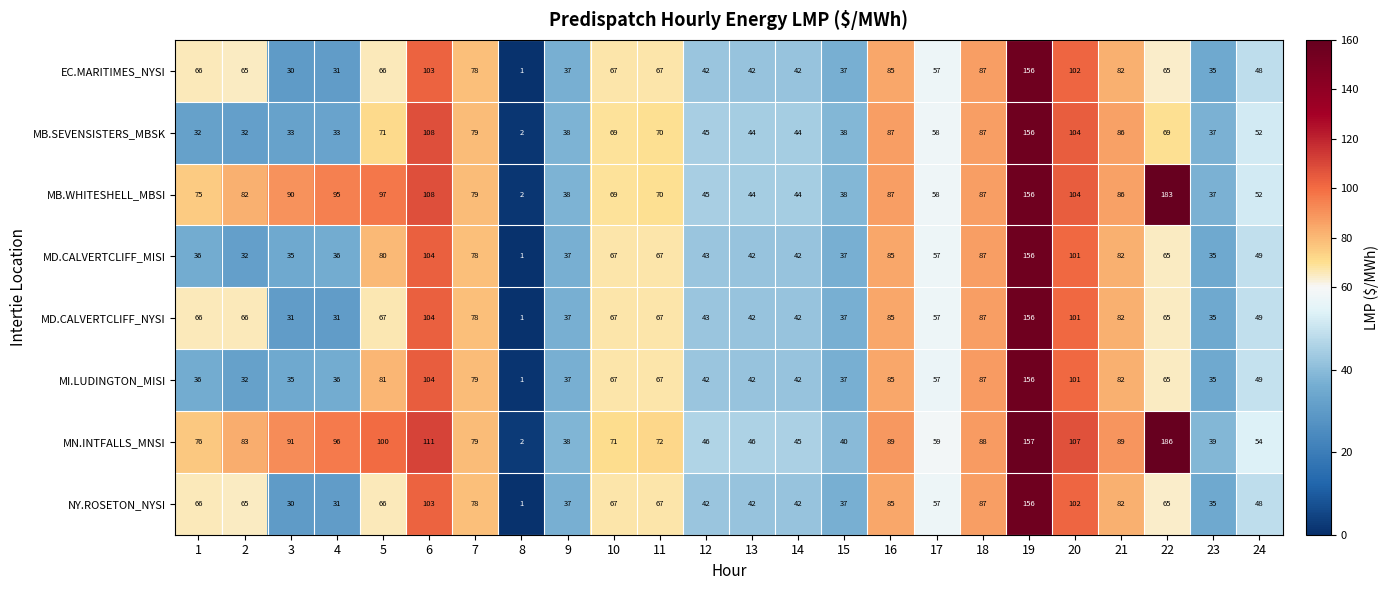

True or false: MD.CALVERTCLIFF_MISI has a value of 23 at 17.

False